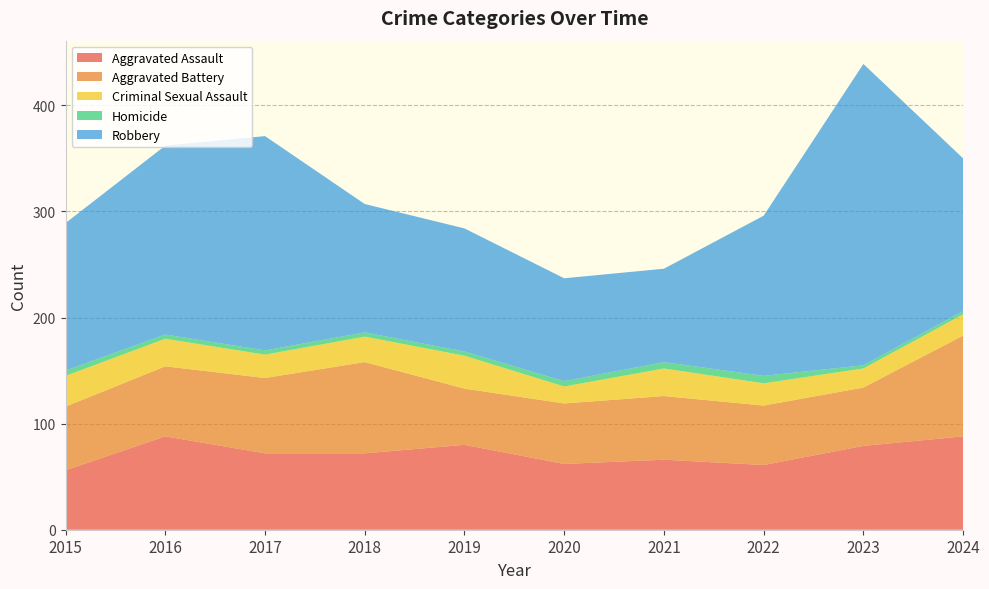

Reading left to right, extract all data points from this chart.

Aggravated Assault: 2015=56	2016=88	2017=72	2018=72	2019=80	2020=62	2021=66	2022=61	2023=79	2024=88
Aggravated Battery: 2015=60	2016=66	2017=71	2018=86	2019=53	2020=57	2021=60	2022=56	2023=55	2024=95
Criminal Sexual Assault: 2015=29	2016=26	2017=22	2018=24	2019=31	2020=16	2021=26	2022=21	2023=18	2024=20
Homicide: 2015=5	2016=4	2017=4	2018=4	2019=4	2020=5	2021=6	2022=7	2023=3	2024=3
Robbery: 2015=139	2016=178	2017=202	2018=121	2019=116	2020=97	2021=88	2022=151	2023=284	2024=144